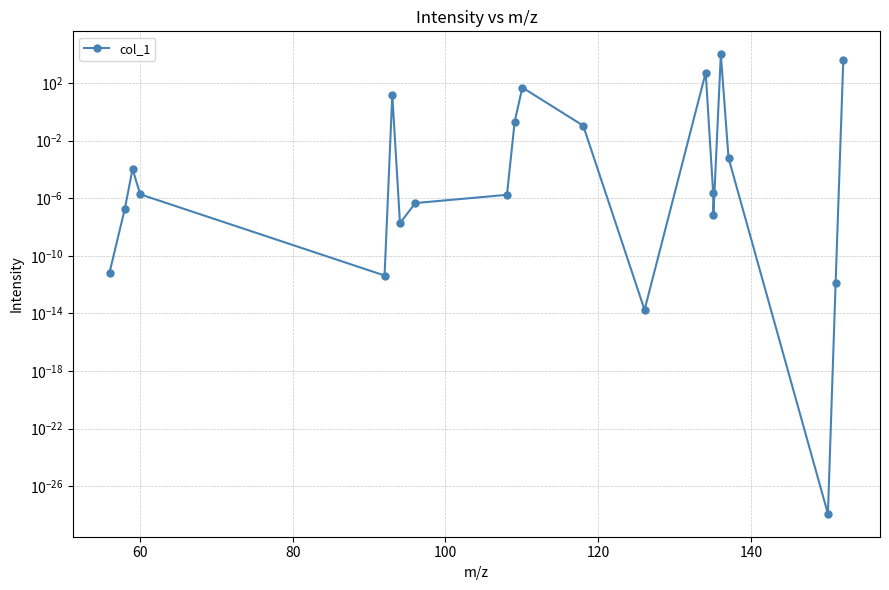

Reading left to right, what are all the values shown in this chart?

0.0	0.0	0.0	0.0	0.0	15.4	0.0	0.0	0.0	0.2	49.3	0.1	0.0	536.8	0.0	0.0	10000.0	0.0	0.0	0.0	4276.3